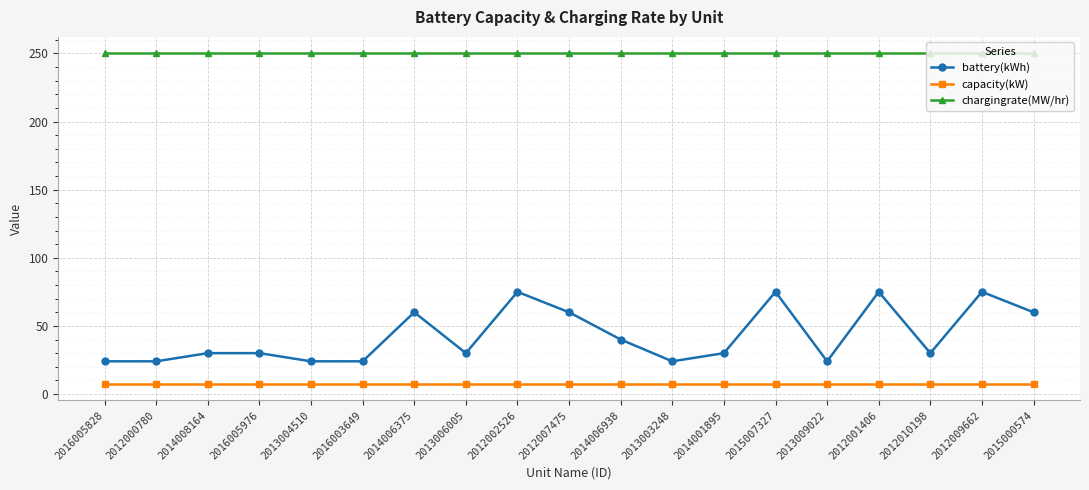

Reading left to right, what are all the values shown in this chart?

battery(kWh): 24.0	24.0	30.0	30.0	24.0	24.0	60.0	30.0	75.0	60.0	40.0	24.0	30.0	75.0	24.0	75.0	30.0	75.0	60.0
capacity(kW): 7.4	7.4	7.4	7.4	7.4	7.4	7.4	7.4	7.4	7.4	7.4	7.4	7.4	7.4	7.4	7.4	7.4	7.4	7.4
chargingrate(MW/hr): 250.0	250.0	250.0	250.0	250.0	250.0	250.0	250.0	250.0	250.0	250.0	250.0	250.0	250.0	250.0	250.0	250.0	250.0	250.0